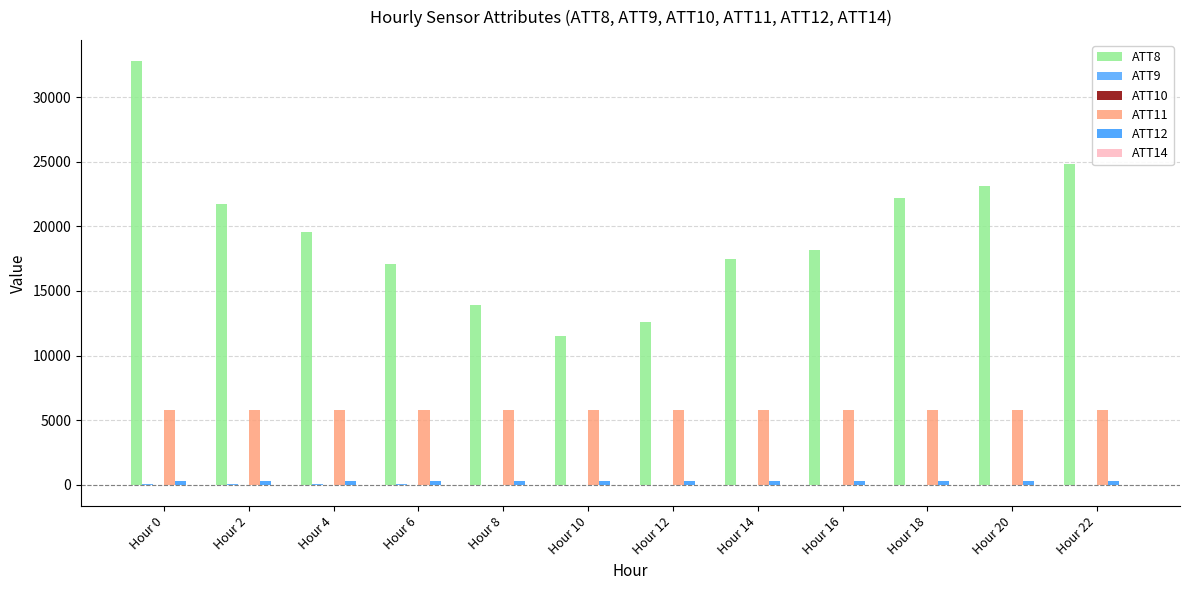

How many distinct data groups are displayed?

6